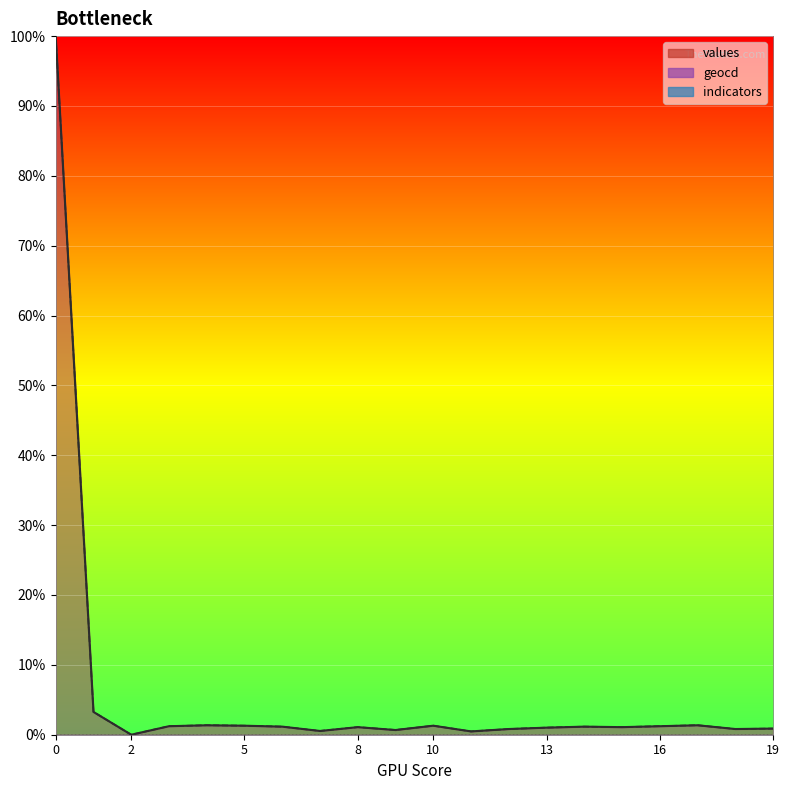

What is the sum of all values values?

120.7